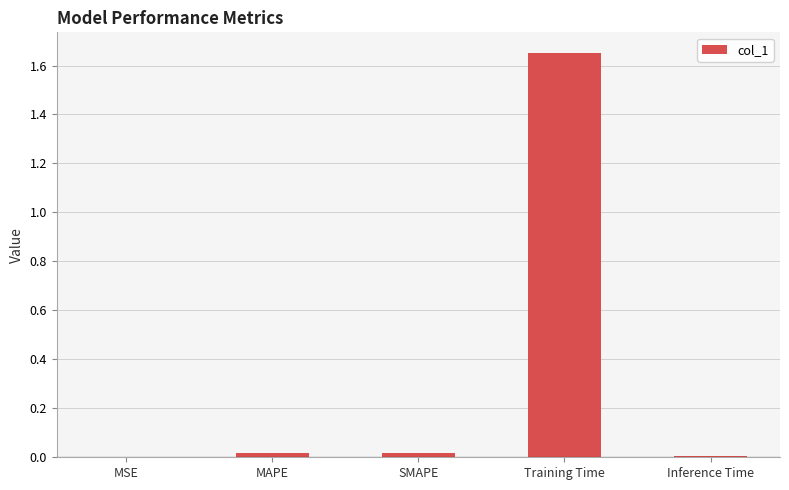

The chart shows a value of 0.0 at Inference Time. True or false?

True